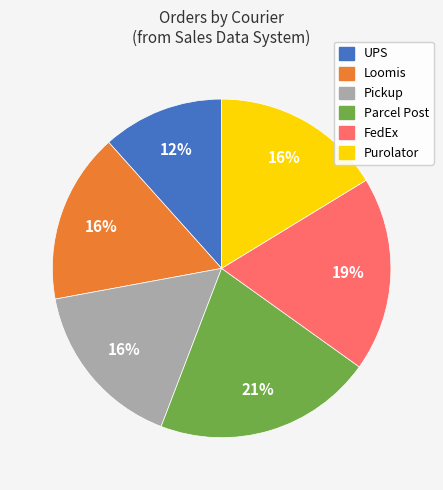

Is it true that UPS is 2% of the pie?

False